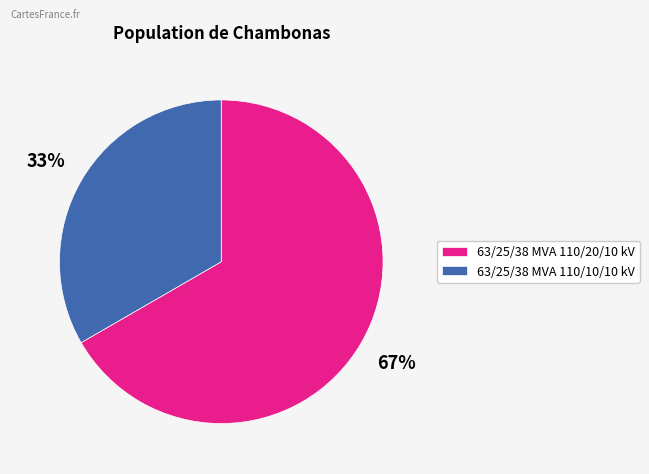

To the nearest percent, what is the average slice percentage?

50%